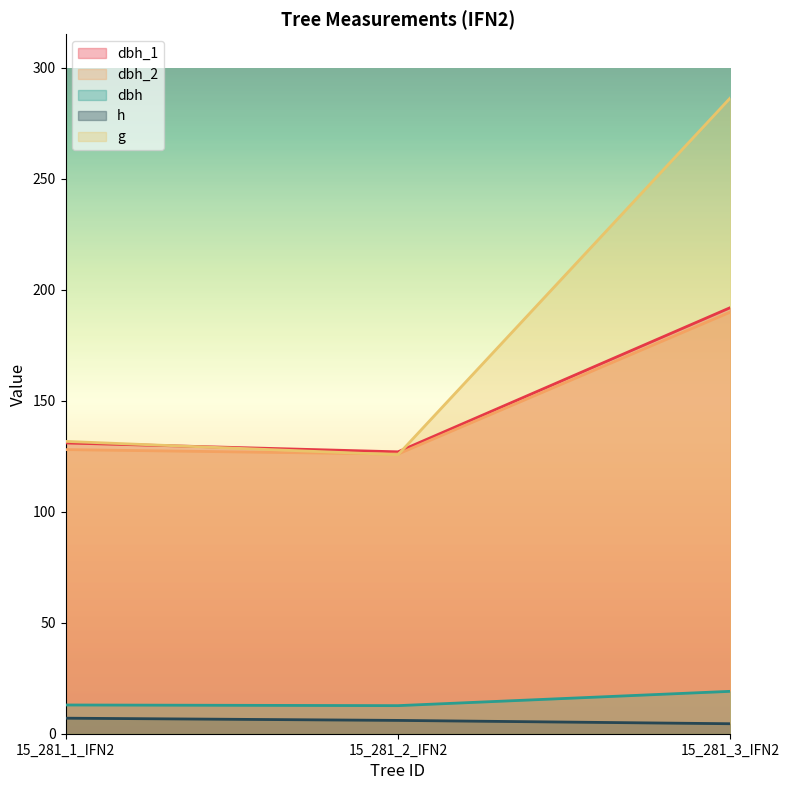

The dbh_2 series shows 66.3 at 15_281_1_IFN2. True or false?

False